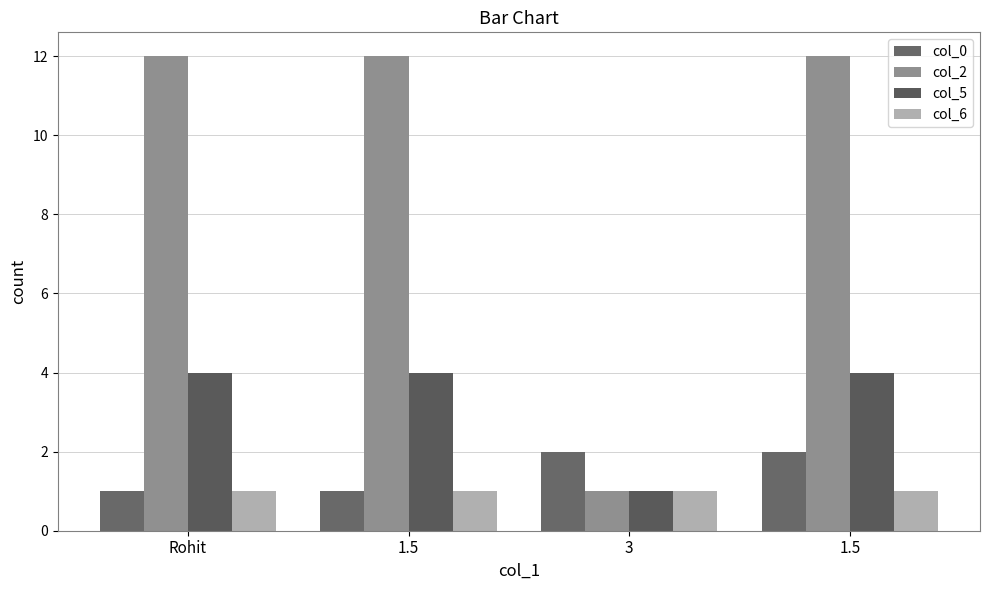

Which label corresponds to the largest value in the chart?

Rohit